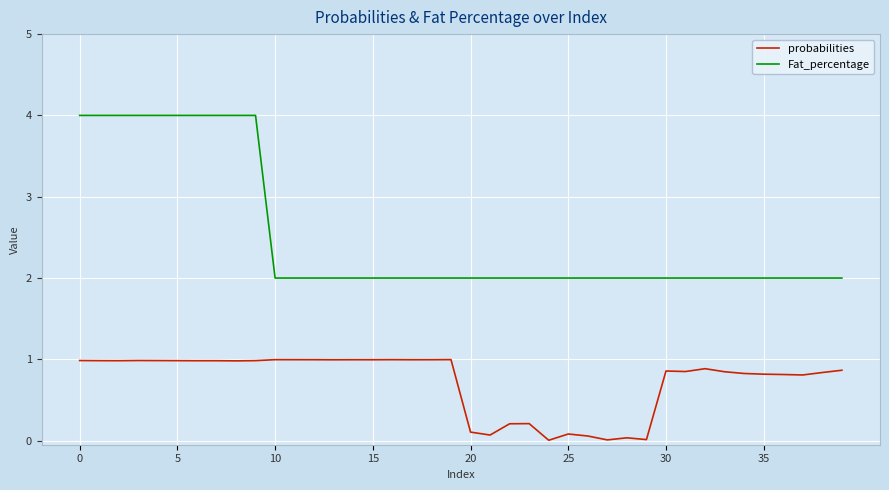

True or false: Fat_percentage and probabilities cross at least once.

False